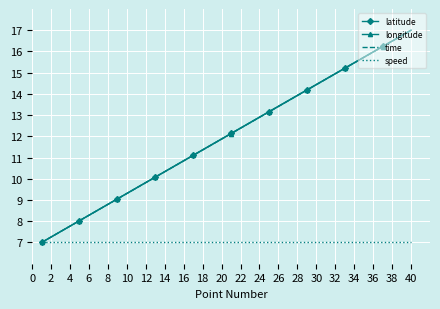

What is the maximum value shown in the chart?

17.0